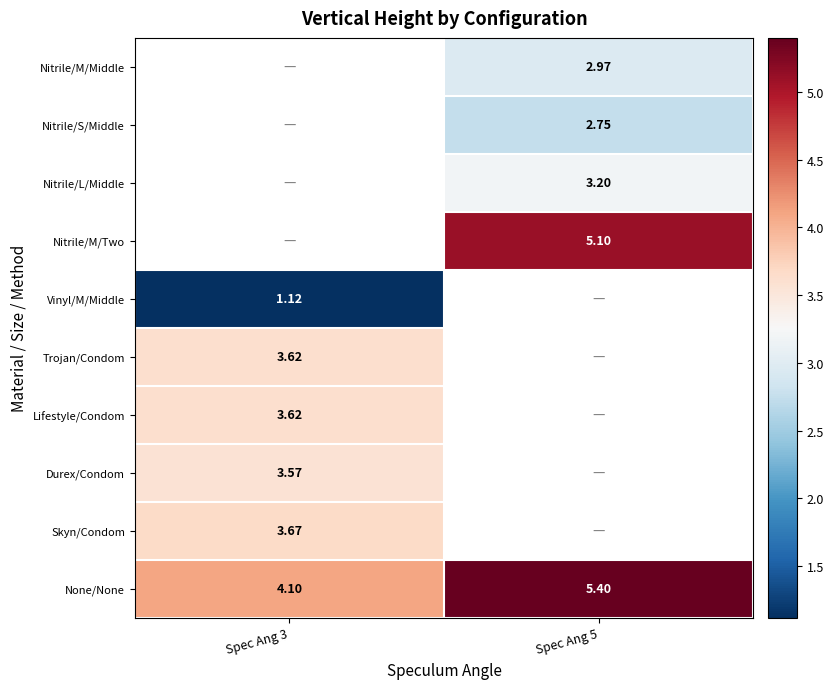

Read the None/None value at Spec Ang 5.

5.4